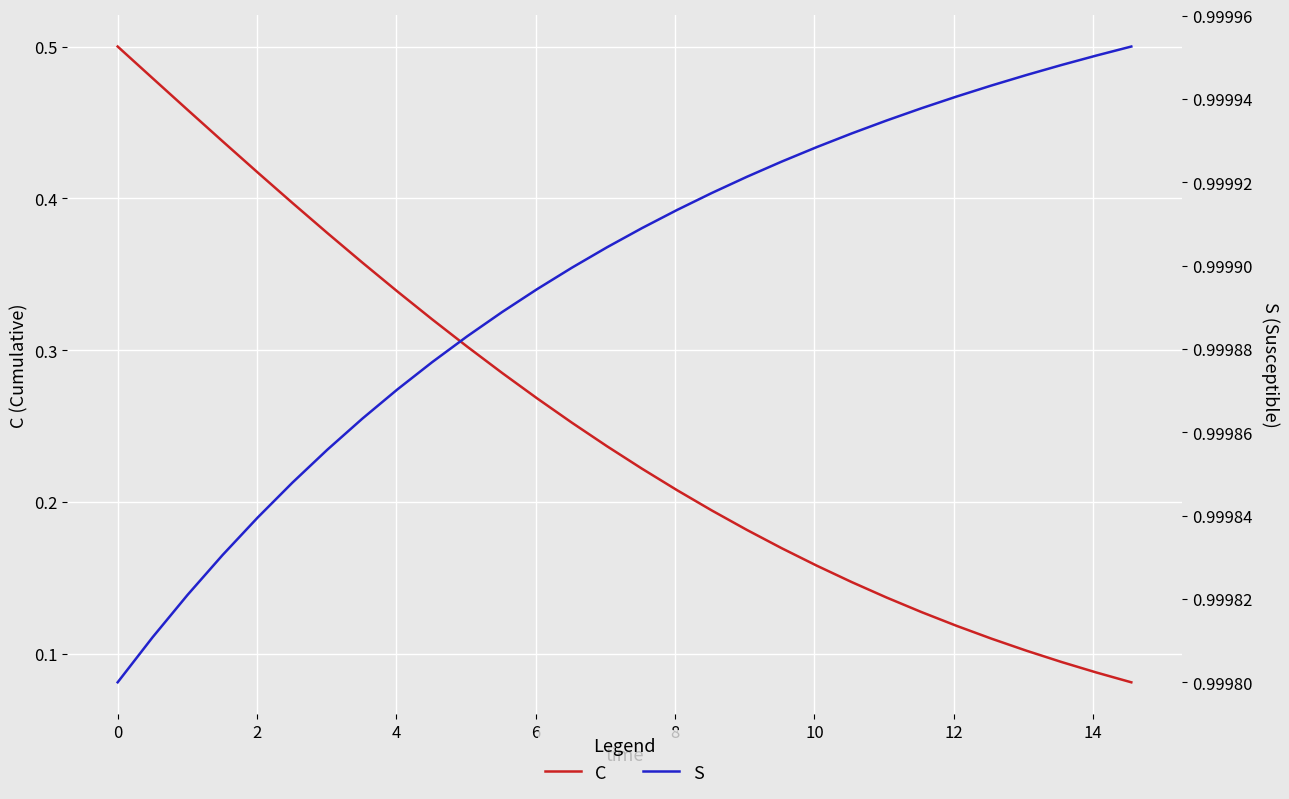

What is the sum of all S values?

30.0